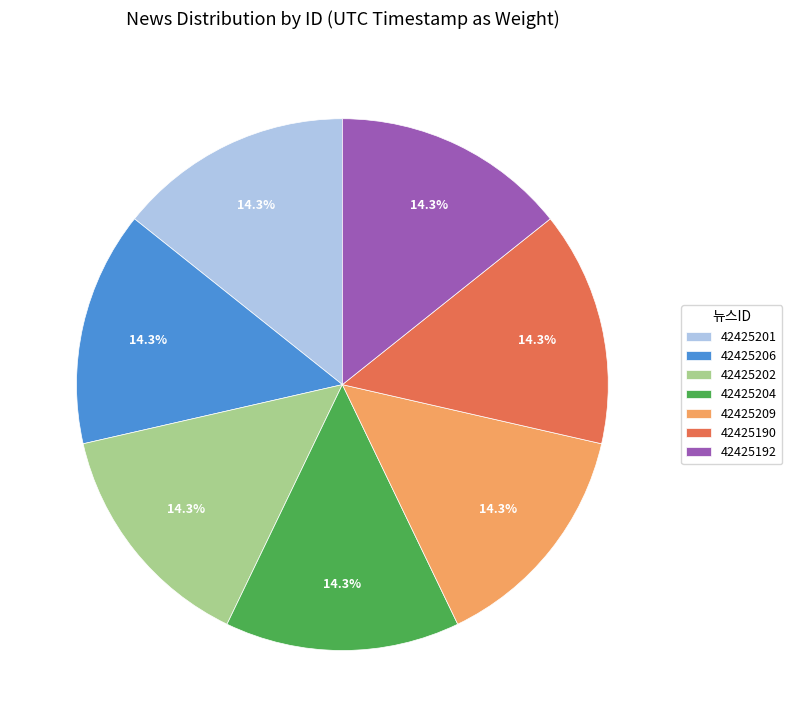

What is the ratio of the value at 42425201 to the value at 42425192?

1.0